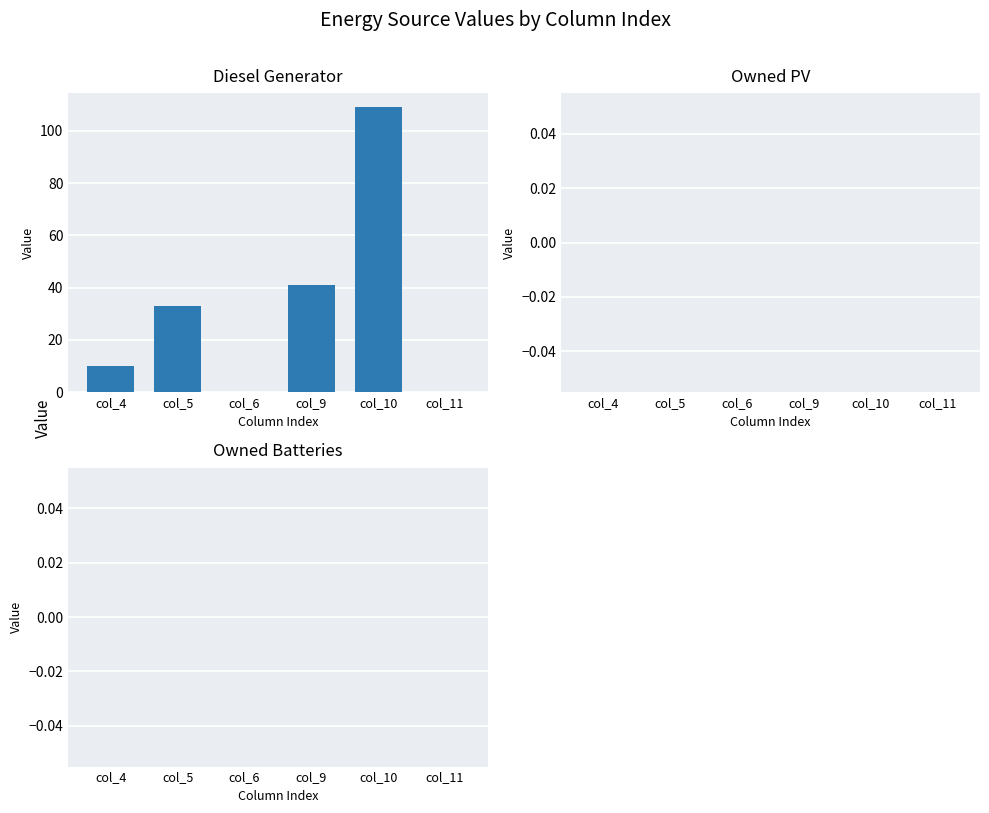

How many data points does each series have?

6